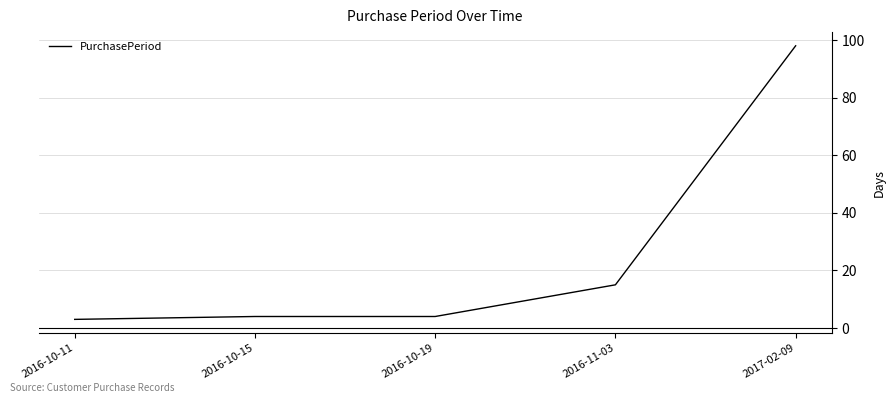

Which label corresponds to the smallest value in the chart?

2016-10-11